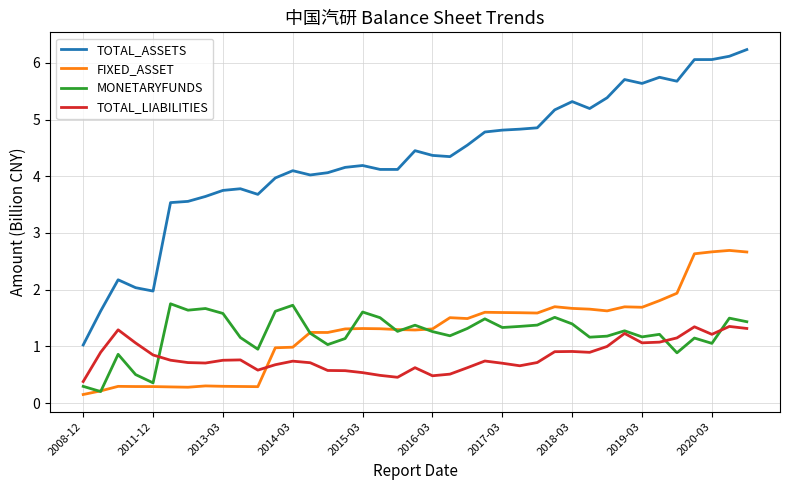

What is the difference between the maximum and minimum values in the FIXED_ASSET series?

2.5